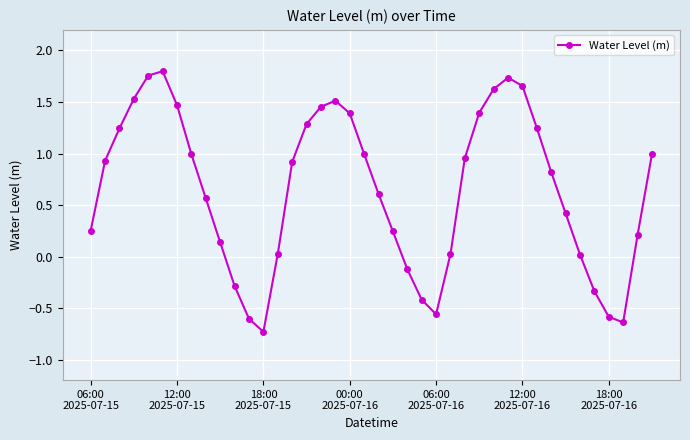

How many categories are shown in the chart?

40